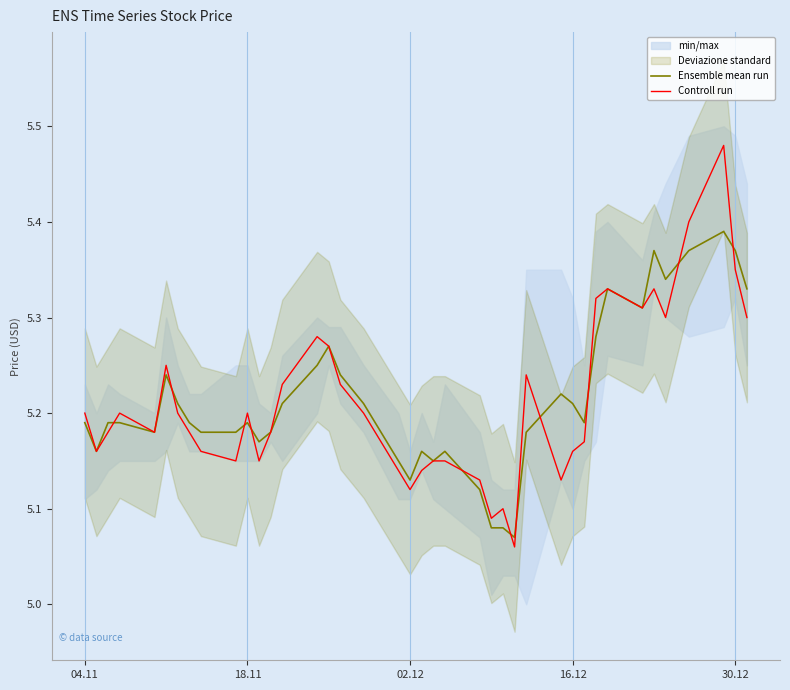

True or false: Controll run has a value of 8.7 at 30.12.

False